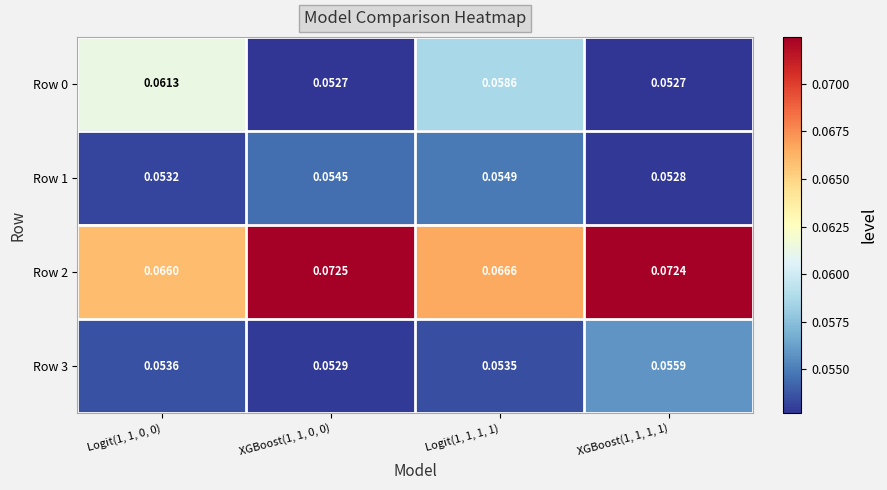

Is the value of Row 3 at Logit(1, 1, 1, 1) greater than the value of Row 0 at XGBoost(1, 1, 1, 1)?

Yes